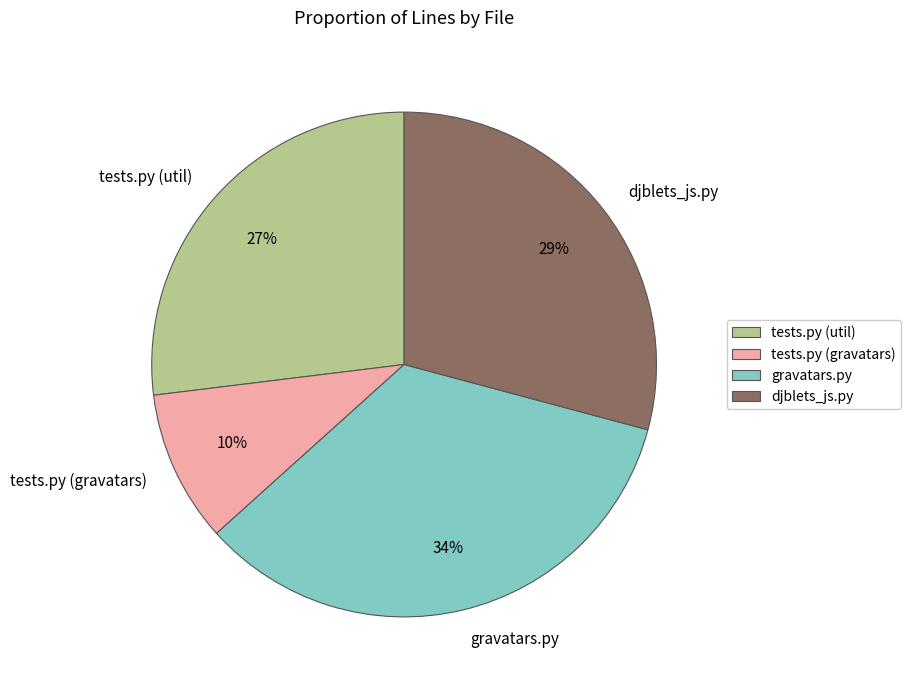

Combined, do tests.py (gravatars) and djblets_js.py account for over 50%?

No